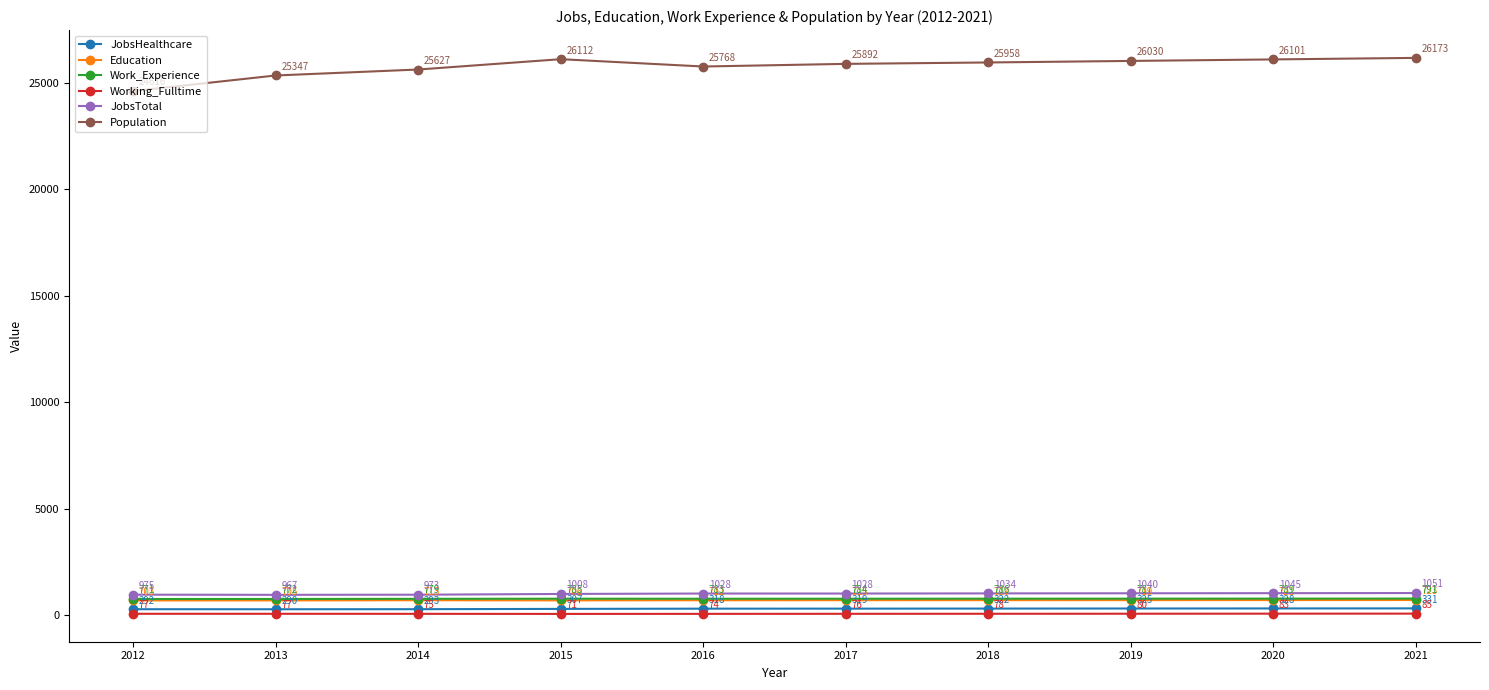

Where is Population nearest to the value 25394?

2013